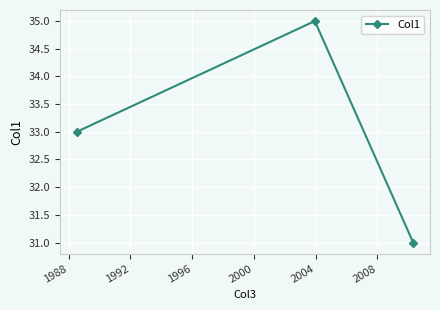

What is the difference between the maximum and minimum values?

4